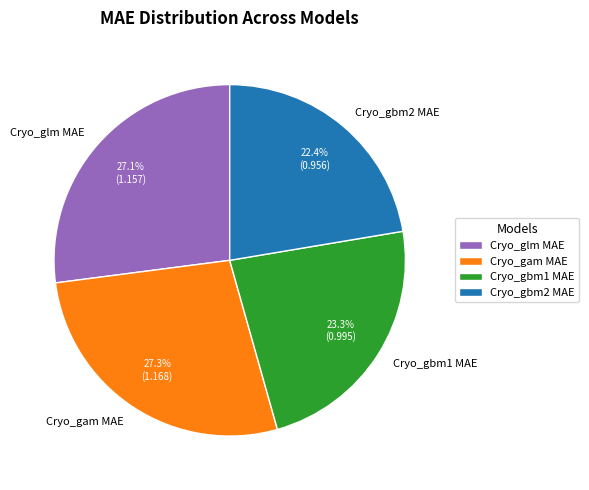

To the nearest percent, what percentage of the pie is Cryo_glm MAE?

27%